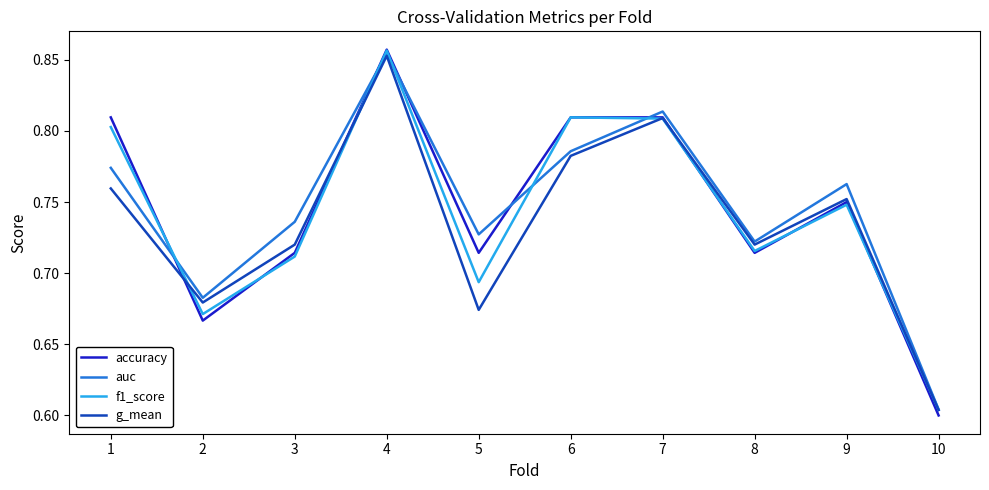

At which category is the sum across all series the highest?

4